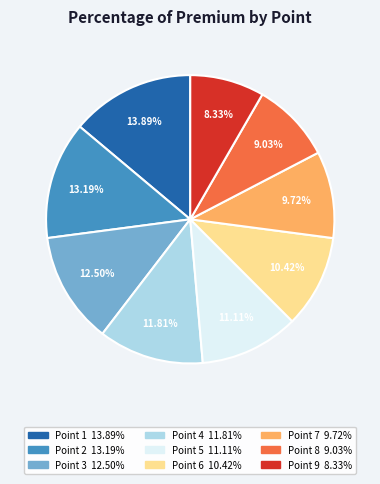

Does any single category account for the majority?

No